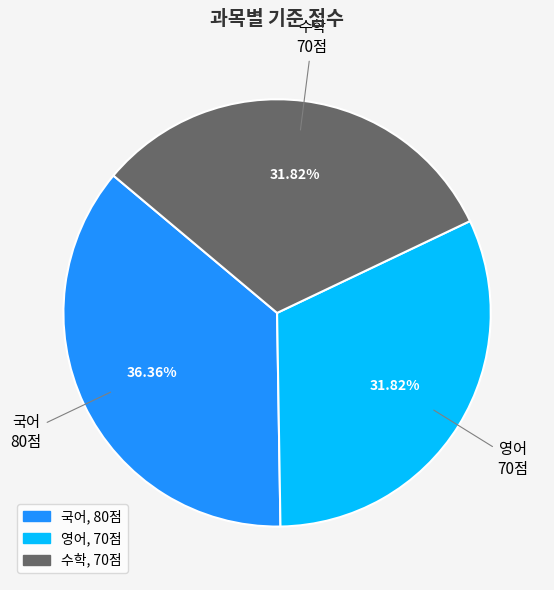

Do 국어 and 수학 together represent more than half of the pie?

Yes